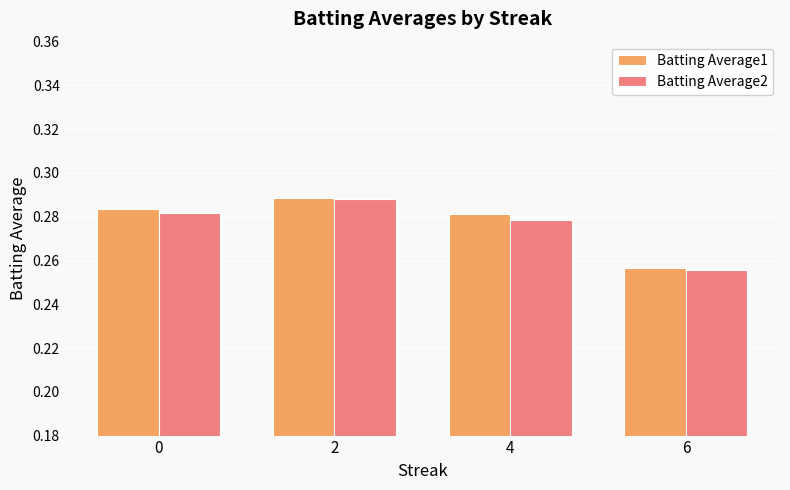

What is the sum of the Batting Average1 values at 6 and 4?

0.5